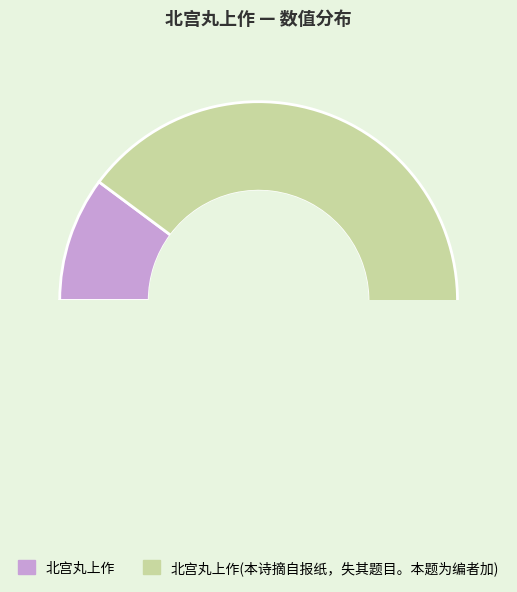

The 北宫丸上作 slice represents 1% of the pie. True or false?

False